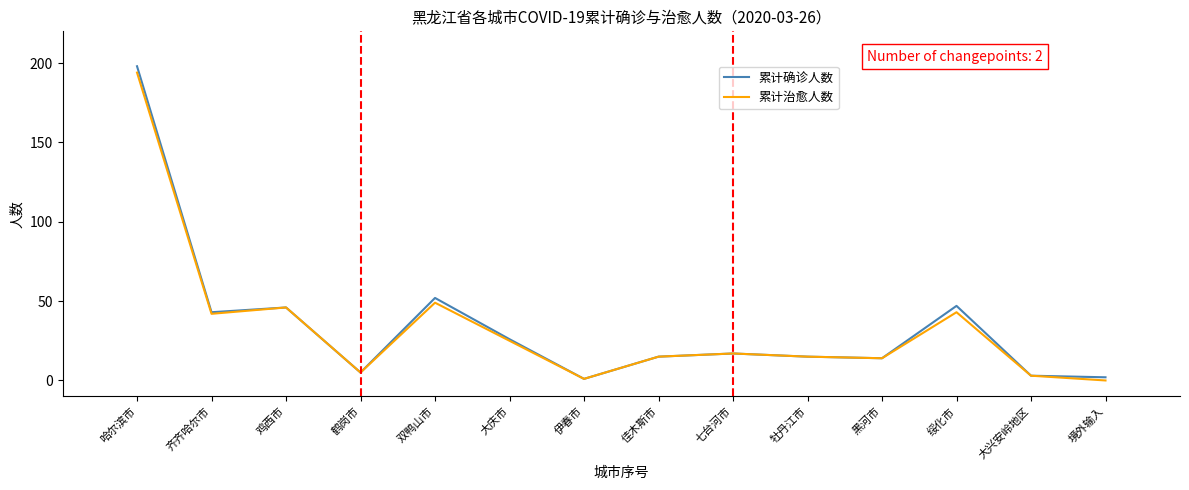

What position from the left is 绥化市?

12